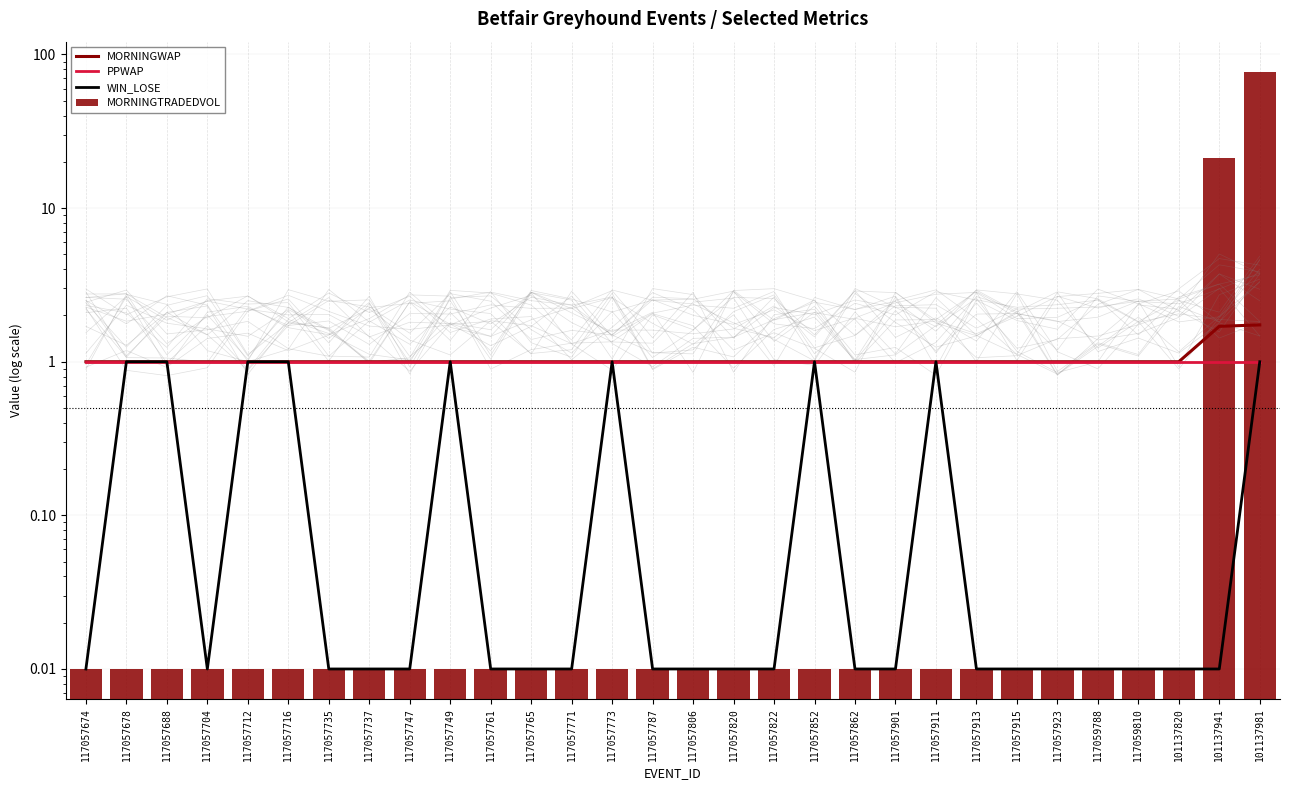

Is it true that PPWAP equals 1.0 at 117057765?

True